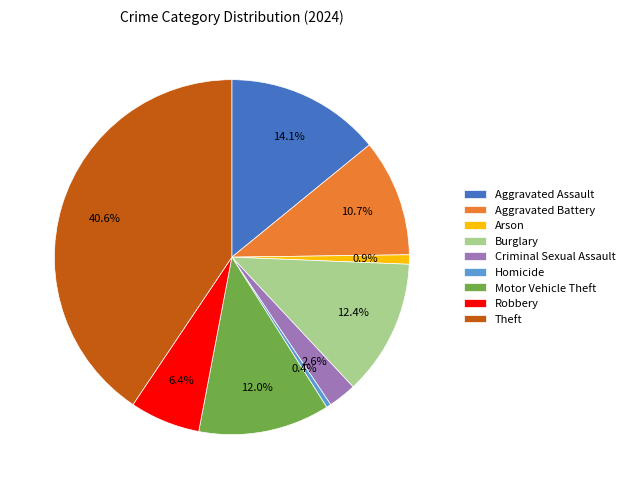

How many slices are in this pie chart?

9